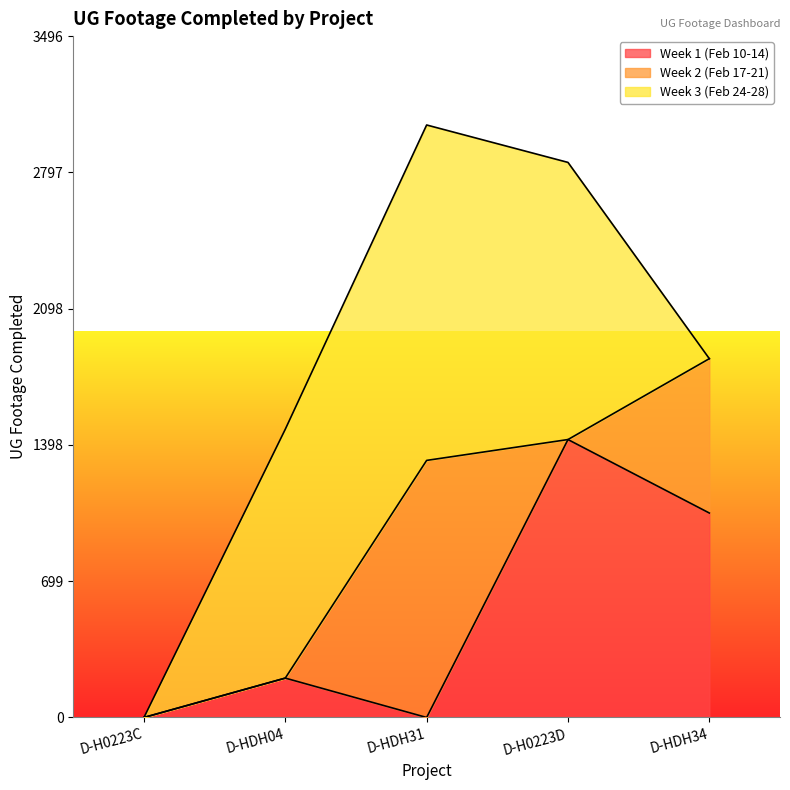

What is the difference between the Week 3 (Feb 24-28) values at D-H0223D and D-HDH31?

299